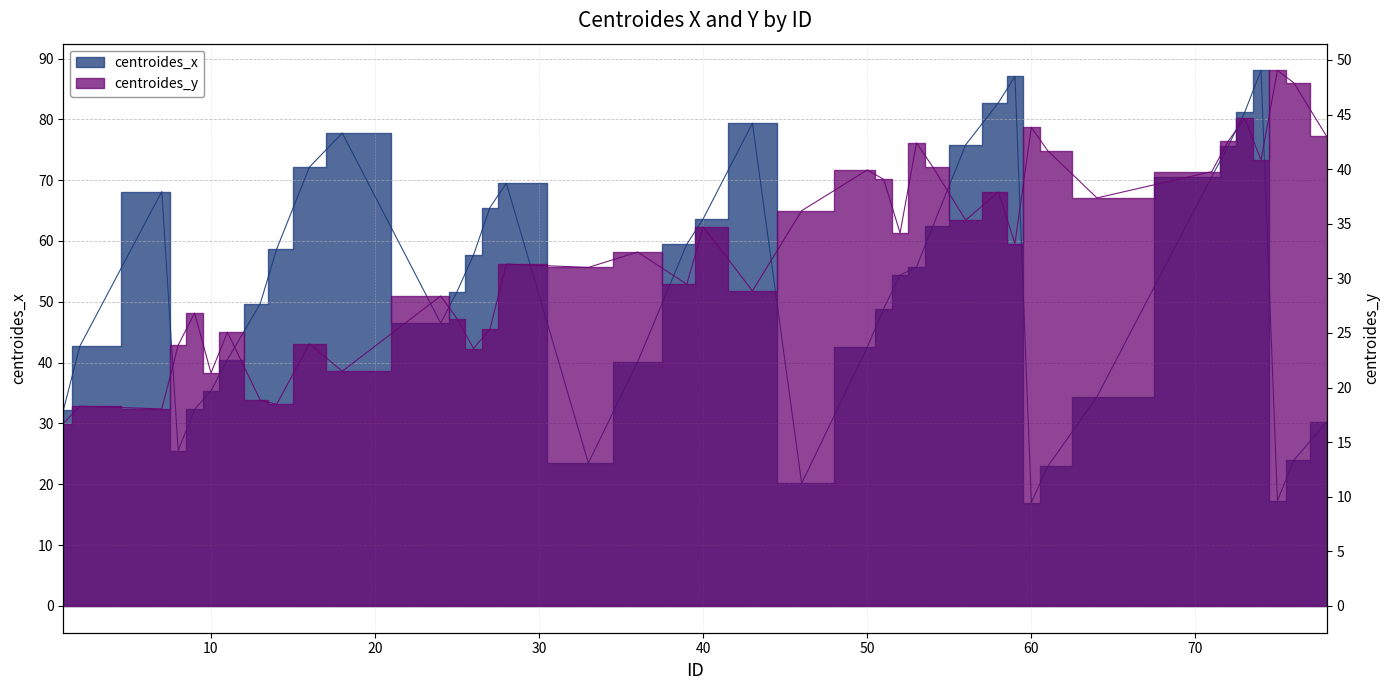

Which series has the largest total across all categories?

centroides_x